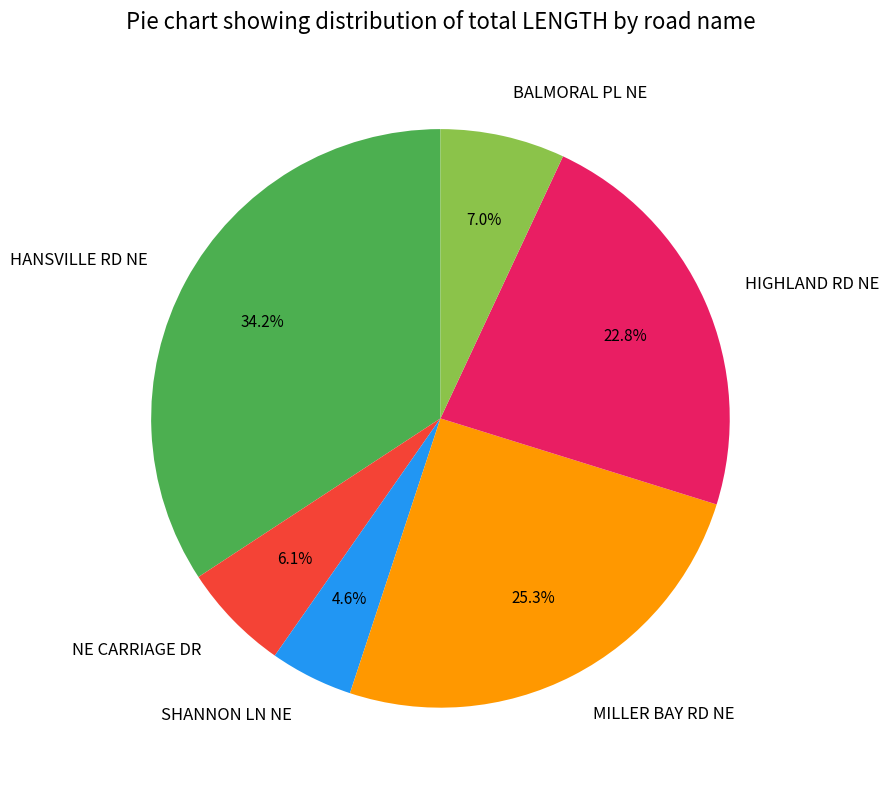

What percentage is NOT represented by BALMORAL PL NE?

93.0%